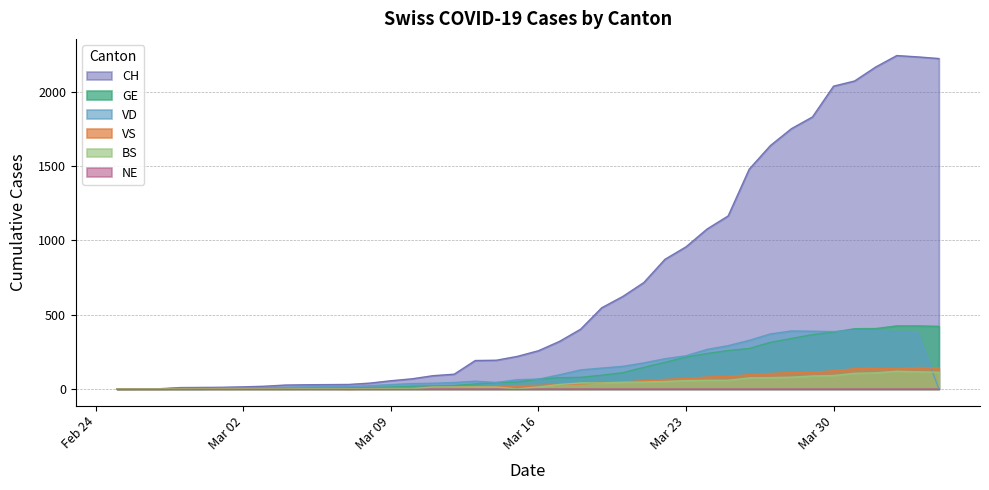

Which series has the largest total across all categories?

CH